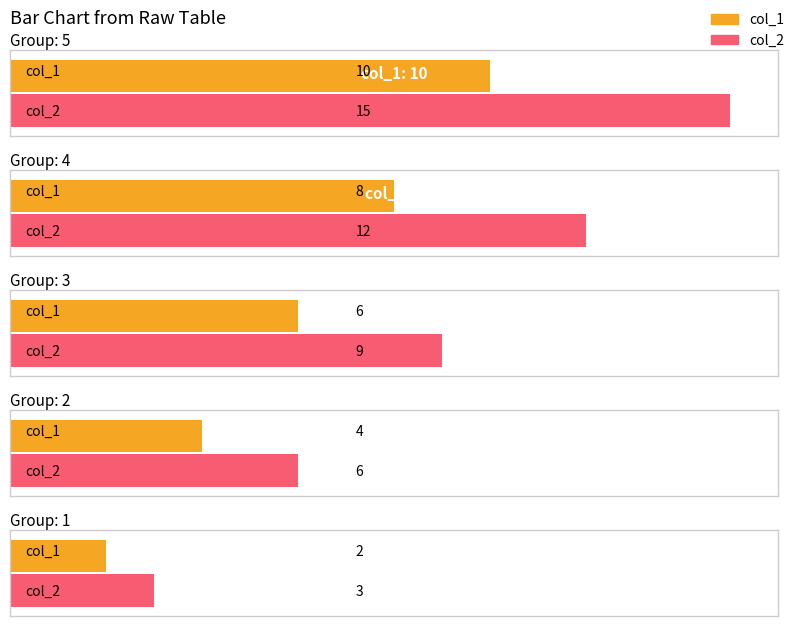

At which label is col_2 closest to 9?

3